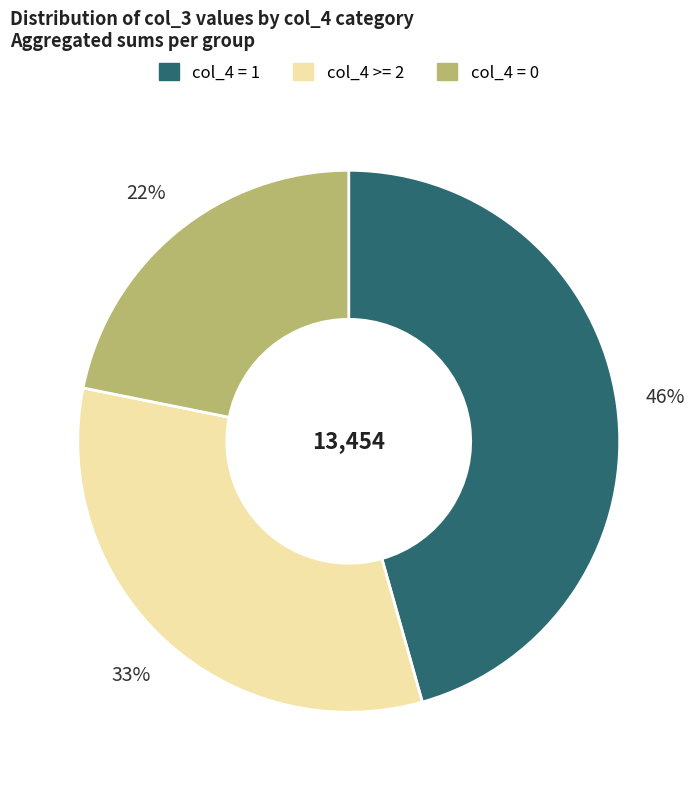

Count the number of slices in the pie.

3